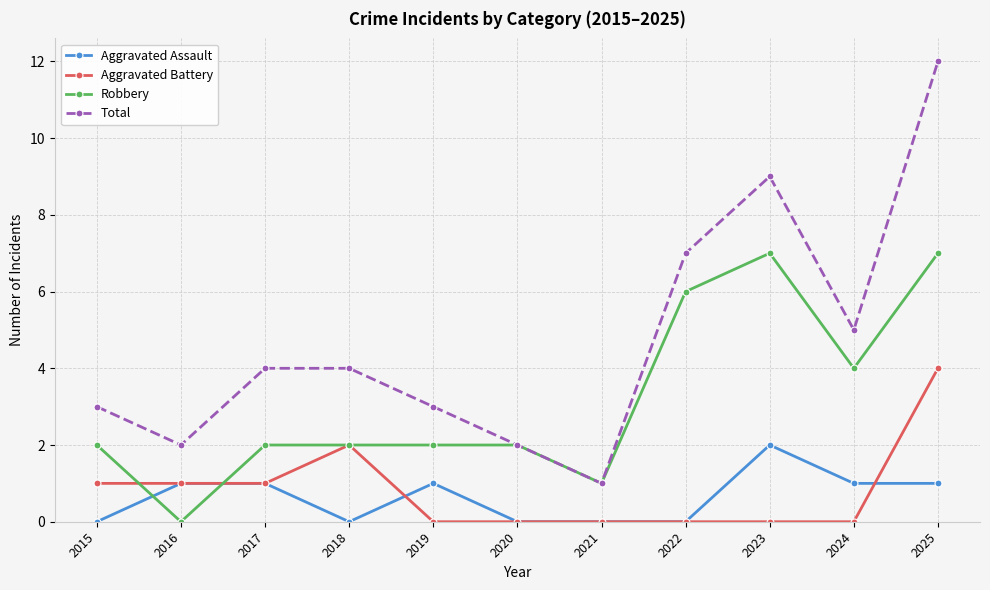

Count the number of data series in this chart.

4